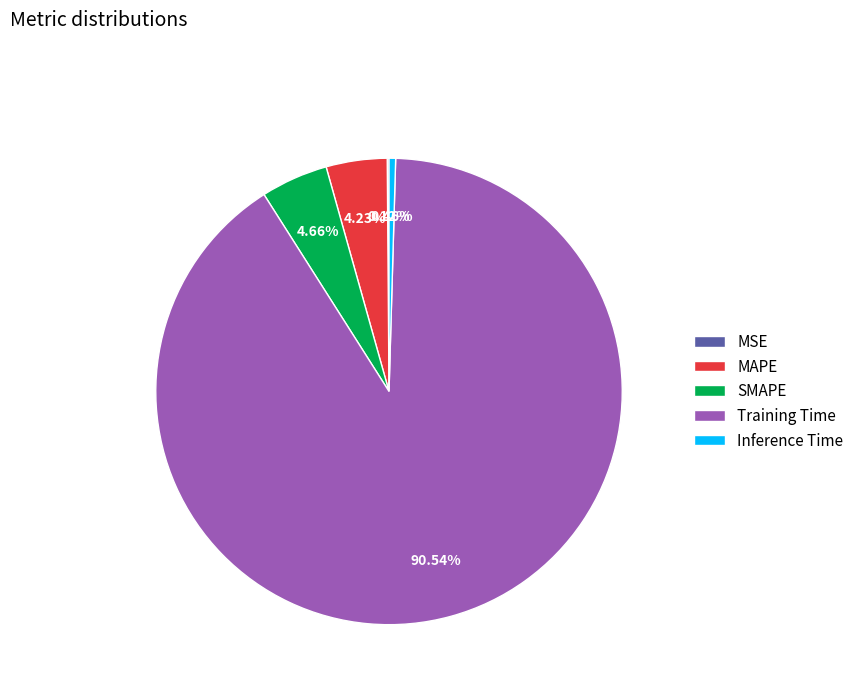

Combined, do SMAPE and Training Time account for over 50%?

Yes